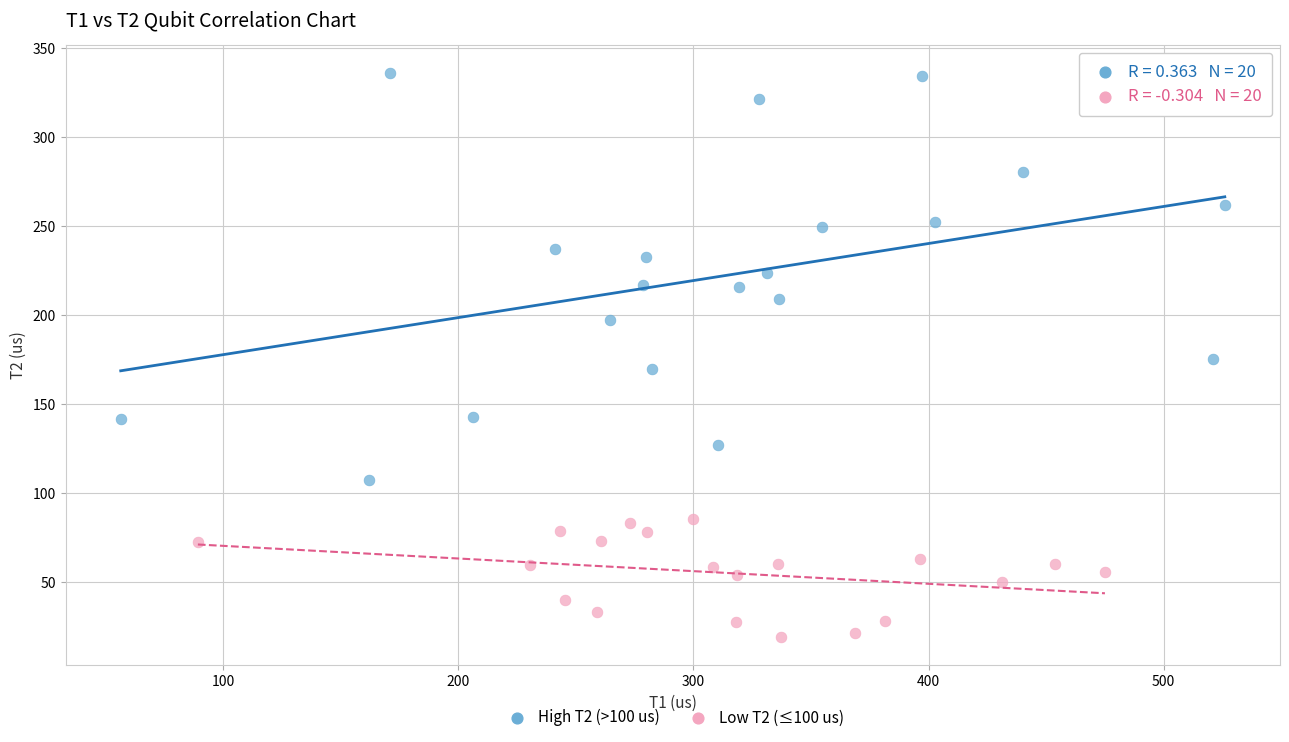

What are all the series names shown in the legend?

High T2 (>100 us), Low T2 (≤100 us)